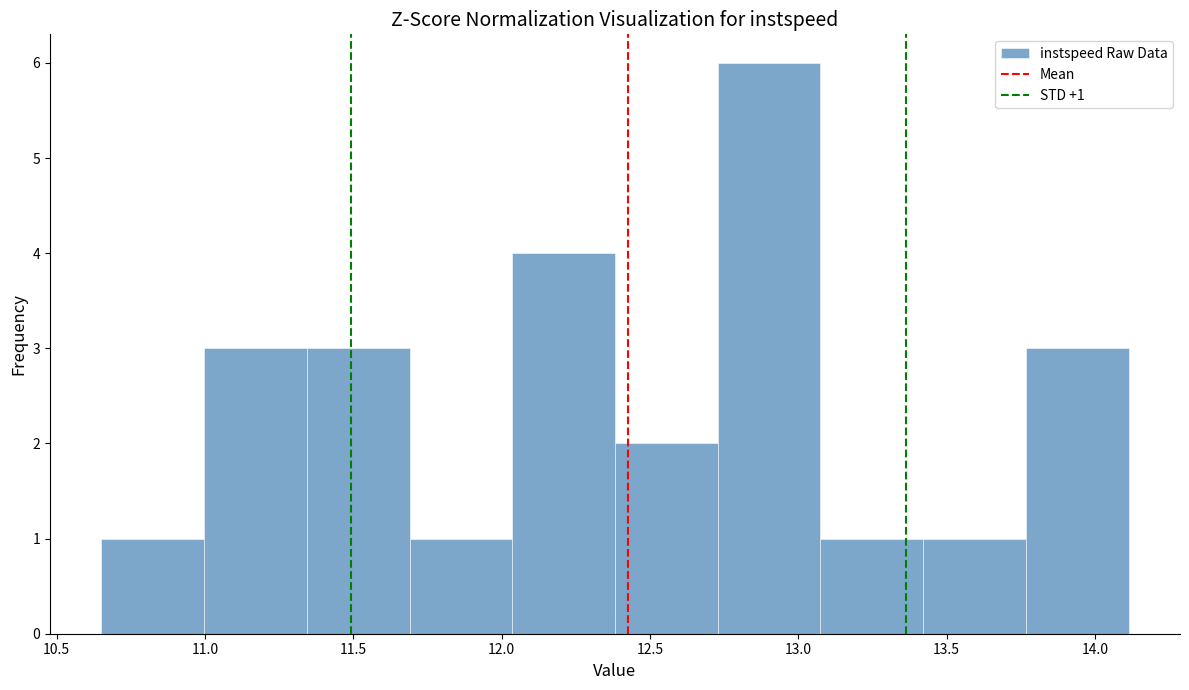

Over which range of the x-axis is the bar tallest?

12.75 to 13.05